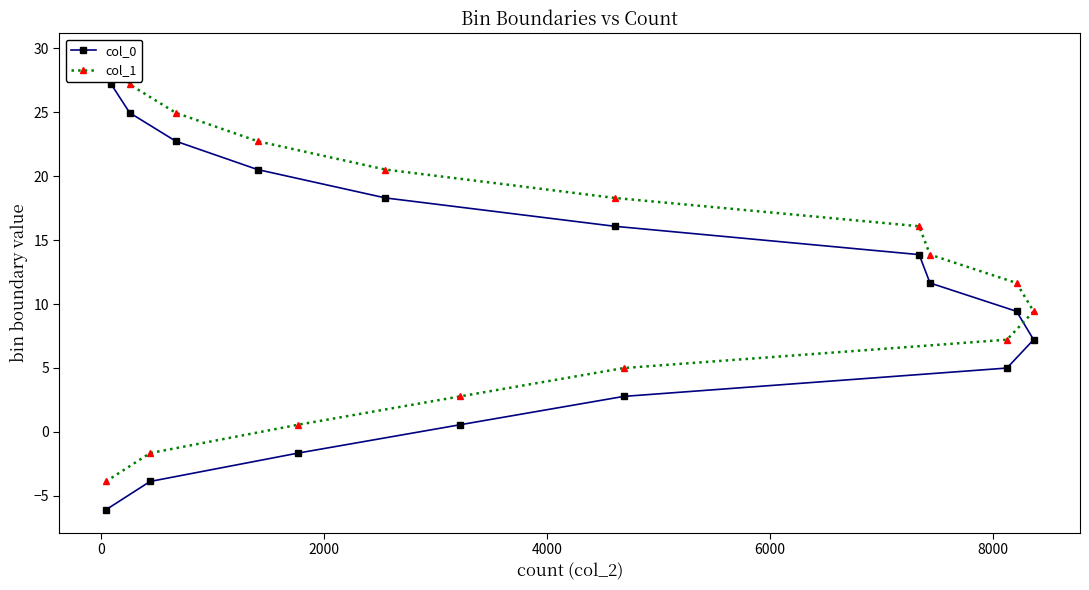

What is the value of the col_0 point at the 10th from the left?

16.1